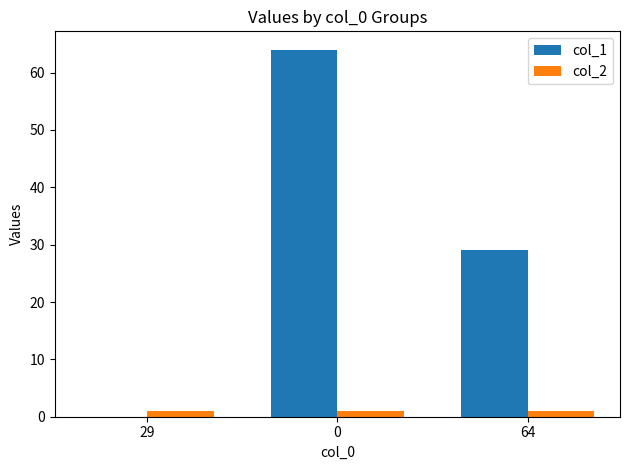

Which series has the largest total across all categories?

col_1